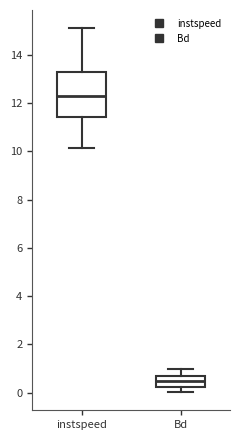

Comparing the boxes themselves (not the whiskers), which one is the tallest?

instspeed